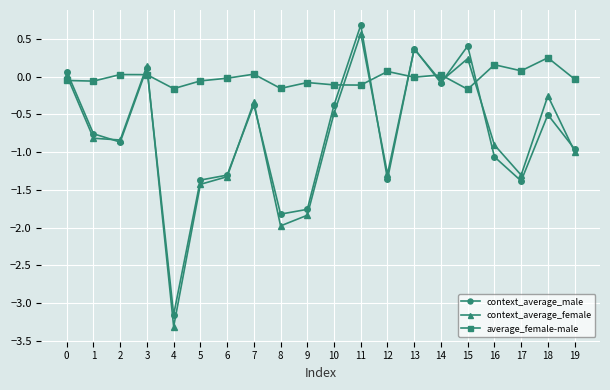

How many intersections are there between context_average_male and average_female-male?

9